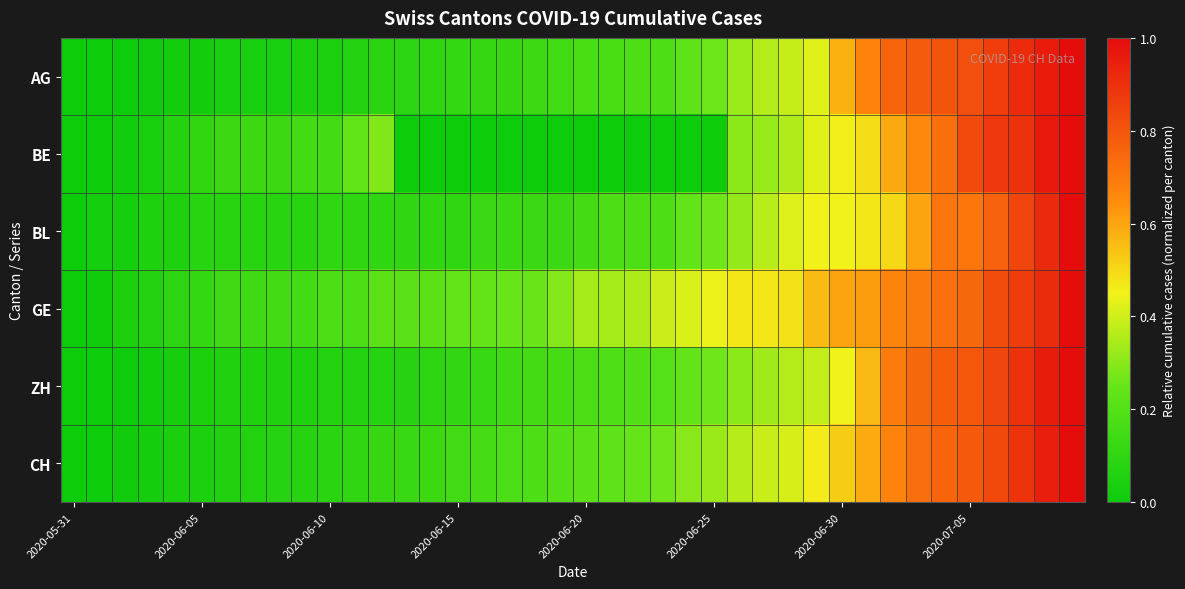

Reading left to right, extract all data points from this chart.

AG: 0.0	0.0	0.0	0.0	0.0	0.0	0.0	0.0	0.0	0.0	0.0	0.1	0.1	0.1	0.1	0.1	0.1	0.1	0.1	0.2	0.2	0.2	0.2	0.2	0.2	0.3	0.3	0.4	0.4	0.4	0.6	0.7	0.8	0.8	0.8	0.8	0.9	0.9	1.0	1.0
BE: 0.0	0.0	0.0	0.0	0.1	0.1	0.1	0.1	0.1	0.2	0.2	0.2	0.3	0.0	0.0	0.0	0.0	0.0	0.0	0.0	0.0	0.0	0.0	0.0	0.0	0.0	0.3	0.3	0.4	0.4	0.5	0.5	0.6	0.7	0.7	0.8	0.9	0.9	1.0	1.0
BL: 0.0	0.0	0.0	0.1	0.1	0.1	0.1	0.1	0.1	0.1	0.1	0.1	0.1	0.1	0.1	0.1	0.1	0.1	0.1	0.1	0.2	0.2	0.2	0.2	0.2	0.3	0.3	0.4	0.4	0.4	0.4	0.5	0.5	0.6	0.7	0.7	0.8	0.8	0.9	1.0
GE: 0.0	0.0	0.0	0.1	0.1	0.1	0.1	0.1	0.2	0.2	0.2	0.2	0.2	0.2	0.2	0.2	0.2	0.3	0.3	0.3	0.3	0.3	0.4	0.4	0.4	0.4	0.5	0.5	0.5	0.6	0.6	0.6	0.7	0.7	0.7	0.7	0.8	0.9	0.9	1.0
ZH: 0.0	0.0	0.0	0.0	0.0	0.0	0.1	0.1	0.1	0.1	0.1	0.1	0.1	0.1	0.1	0.1	0.1	0.1	0.2	0.2	0.2	0.2	0.2	0.2	0.2	0.3	0.3	0.3	0.4	0.4	0.4	0.6	0.7	0.7	0.8	0.8	0.8	0.9	1.0	1.0
CH: 0.0	0.0	0.0	0.0	0.0	0.0	0.1	0.1	0.1	0.1	0.1	0.1	0.1	0.1	0.1	0.1	0.2	0.2	0.2	0.2	0.2	0.2	0.2	0.3	0.3	0.3	0.4	0.4	0.4	0.5	0.5	0.6	0.7	0.7	0.8	0.8	0.8	0.9	0.9	1.0